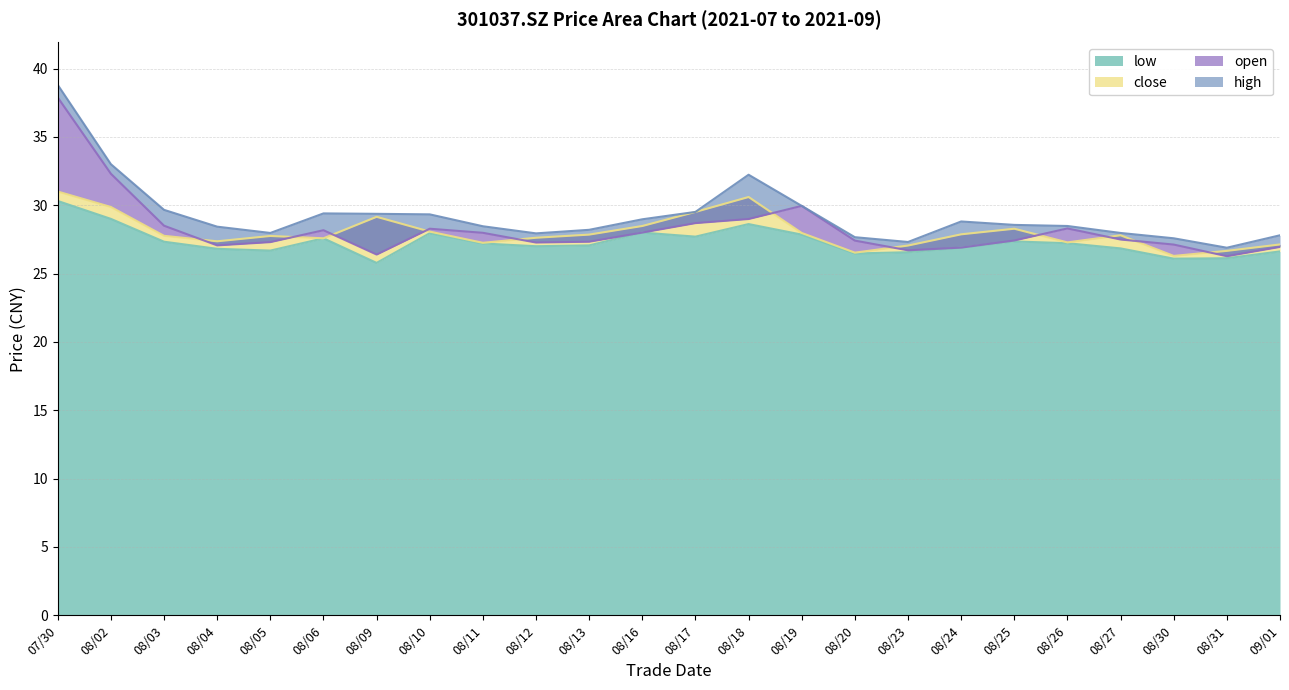

What is the sum of the low values at 08/23 and 08/18?

55.2